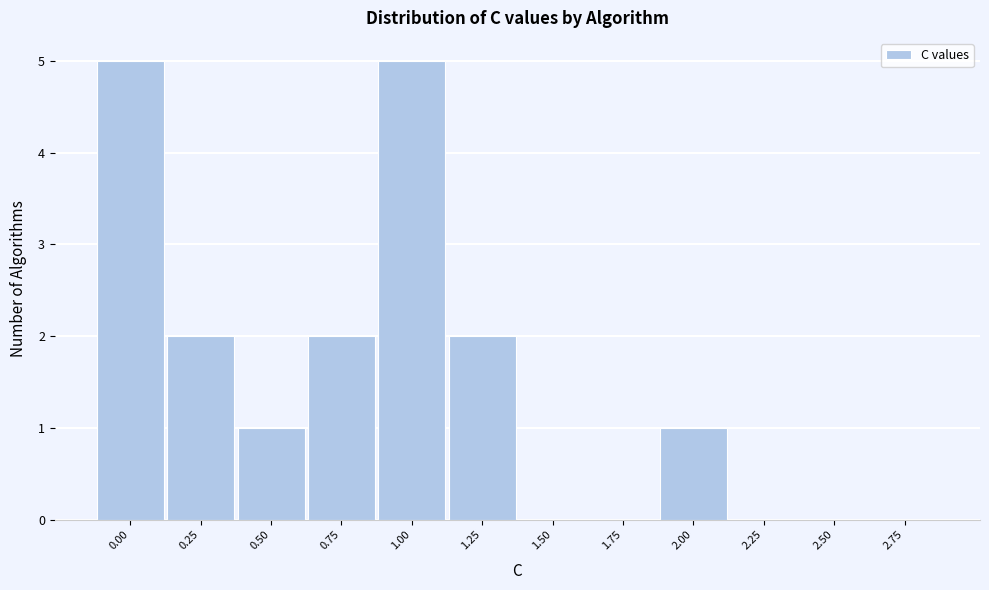

Reading left to right, extract all data points from this chart.

0.00=5	0.25=2	0.50=1	0.75=2	1.00=5	1.25=2	1.50=0	1.75=0	2.00=1	2.25=0	2.50=0	2.75=0